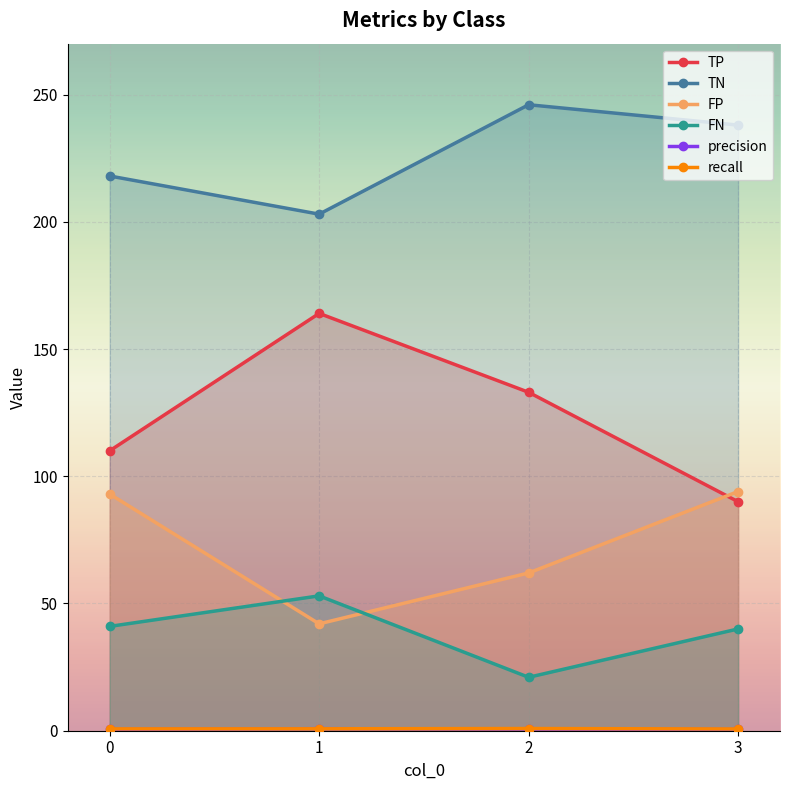

True or false: FP and TN intersect in this chart.

False